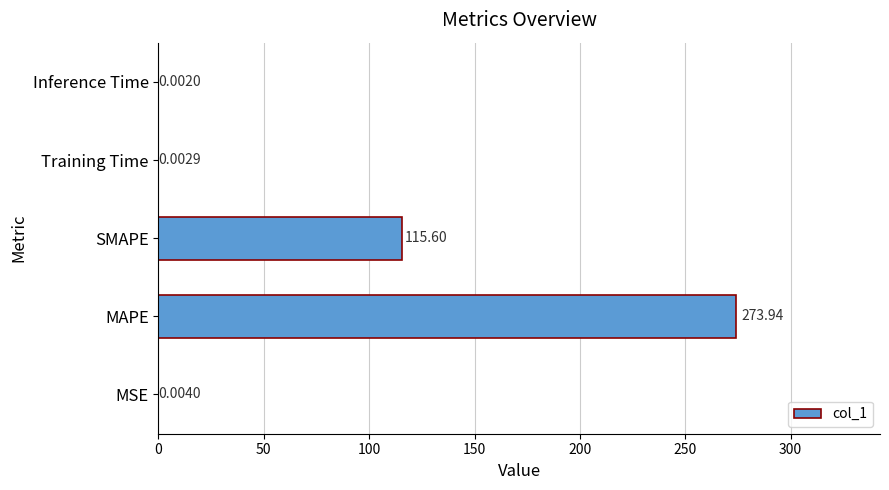

What is the greatest value displayed?

273.9